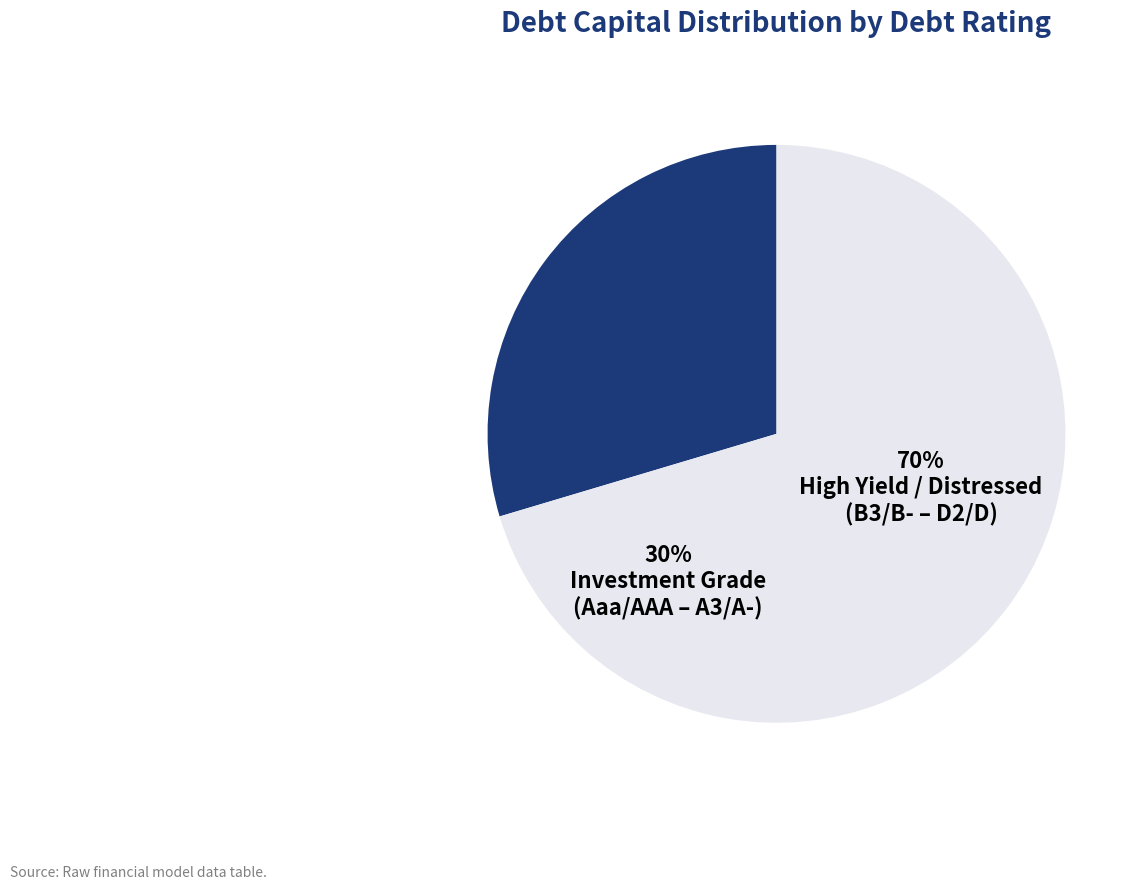

How many slices are in this pie chart?

2